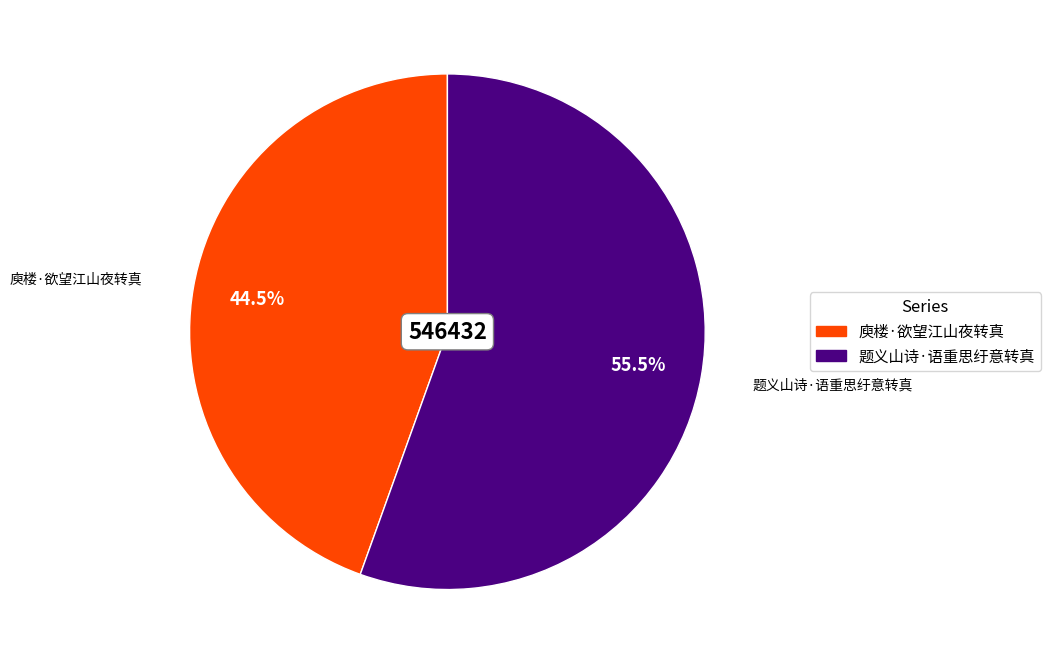

Is there a majority slice in this chart?

Yes